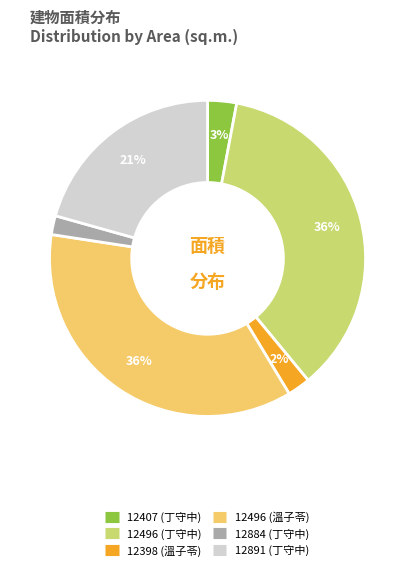

Which has a higher value, 12496 (丁守中) or 12407 (丁守中)?

12496 (丁守中)